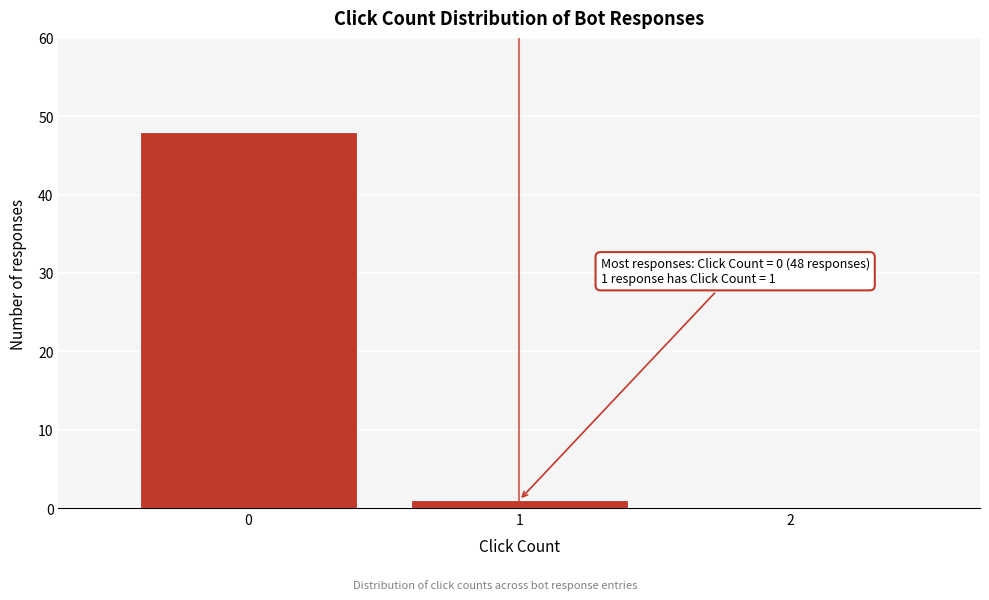

Which range on the x-axis has the tallest bar?

-0.5 to 0.5